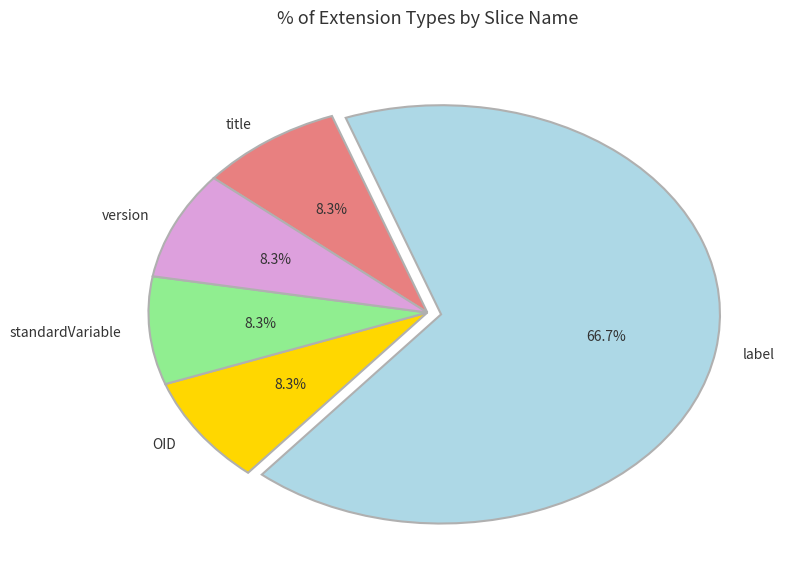

What percentage is the standardVariable slice, to the nearest percent?

8%